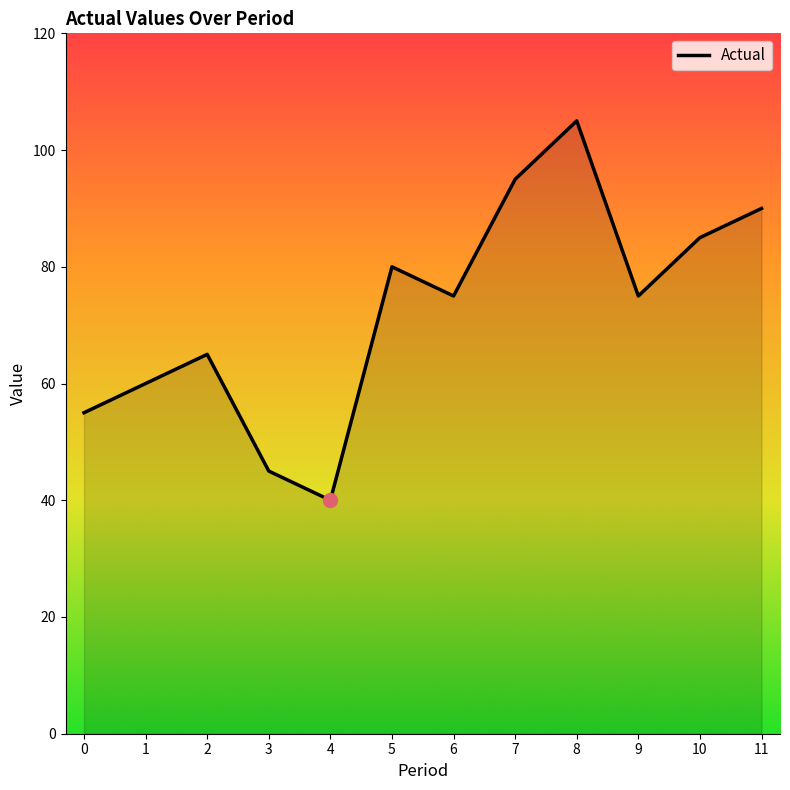

What is the difference between the values at 6 and 7?

20